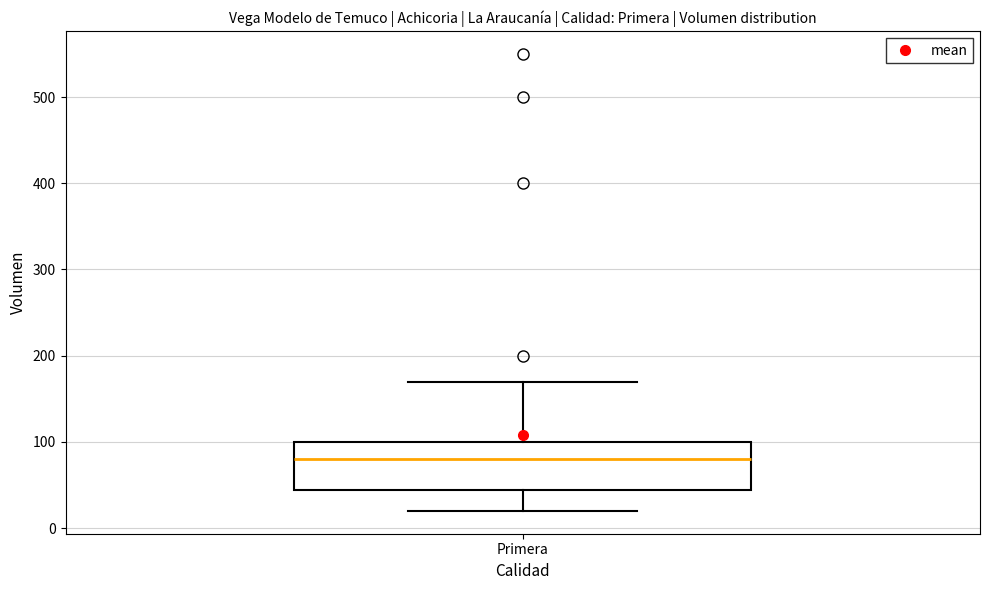

Where is the upper edge of the box for Primera on the y-axis? The values are not printed on the chart, so give them approximately, as read against the axis.

100